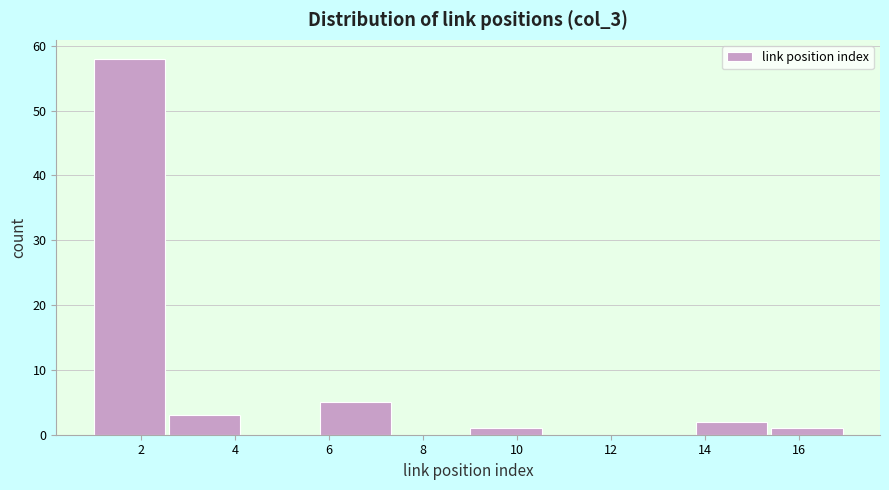

Reading left to right, transcribe this chart: for each bar, give the range it covers on the x-axis and its height. The values are not printed on the chart, so give them approximately, as read against the axis.

1.0 to 2.6: 58
2.6 to 4.2: 3
4.2 to 5.8: 0
5.8 to 7.4: 5
7.4 to 9.0: 0
9.0 to 10.6: 1
10.6 to 12.2: 0
12.2 to 13.8: 0
13.8 to 15.4: 2
15.4 to 17.0: 1